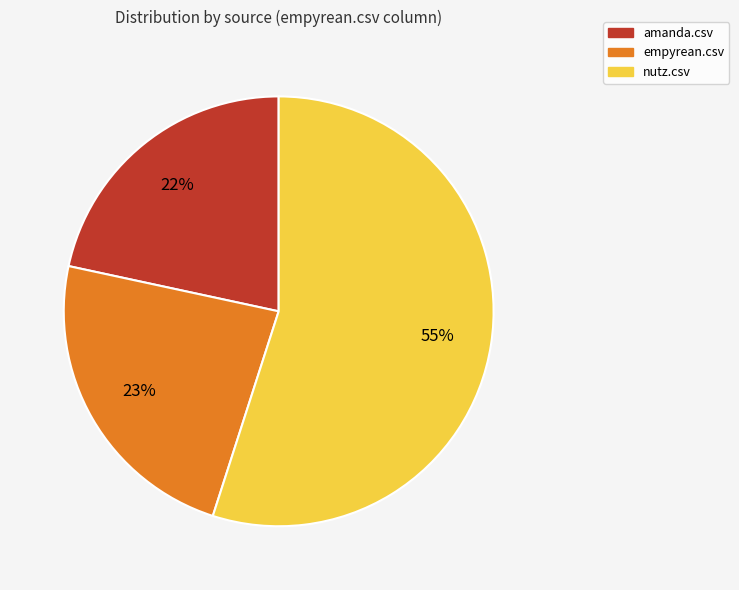

Do amanda.csv and empyrean.csv together represent more than half of the pie?

No